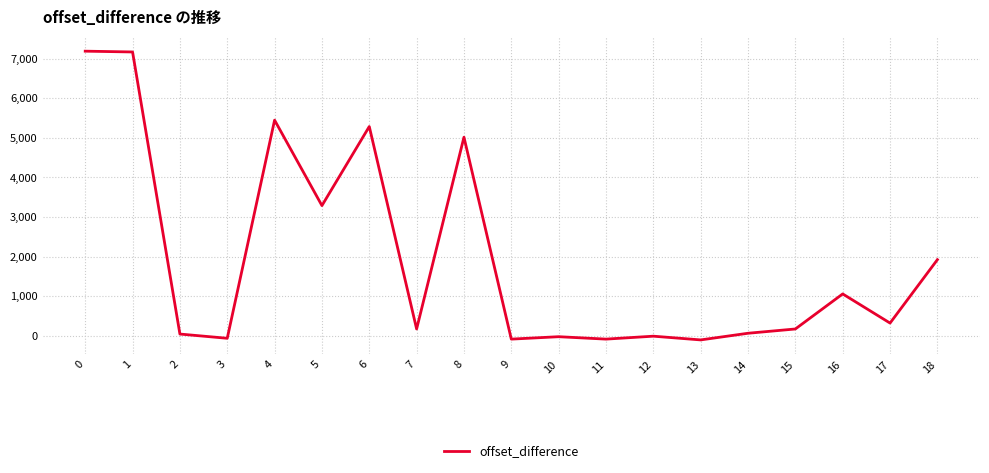

Is it true that the value at 18 is 513?

False